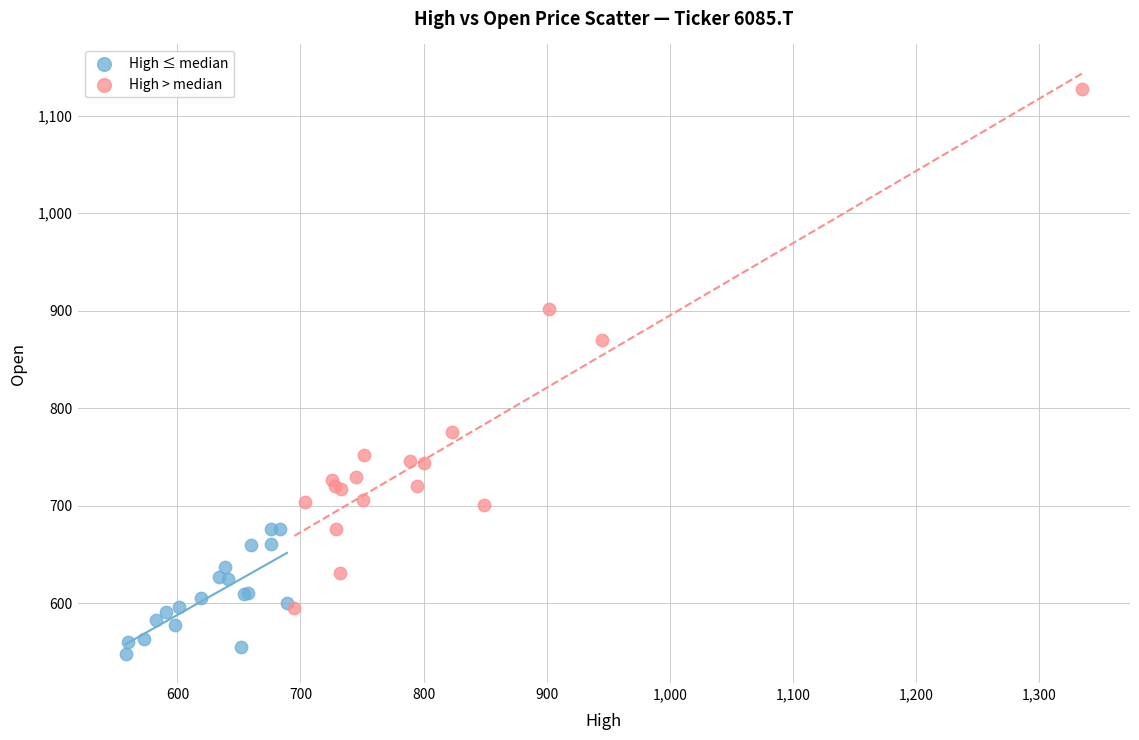

What are all the series names shown in the legend?

High ≤ median, High > median